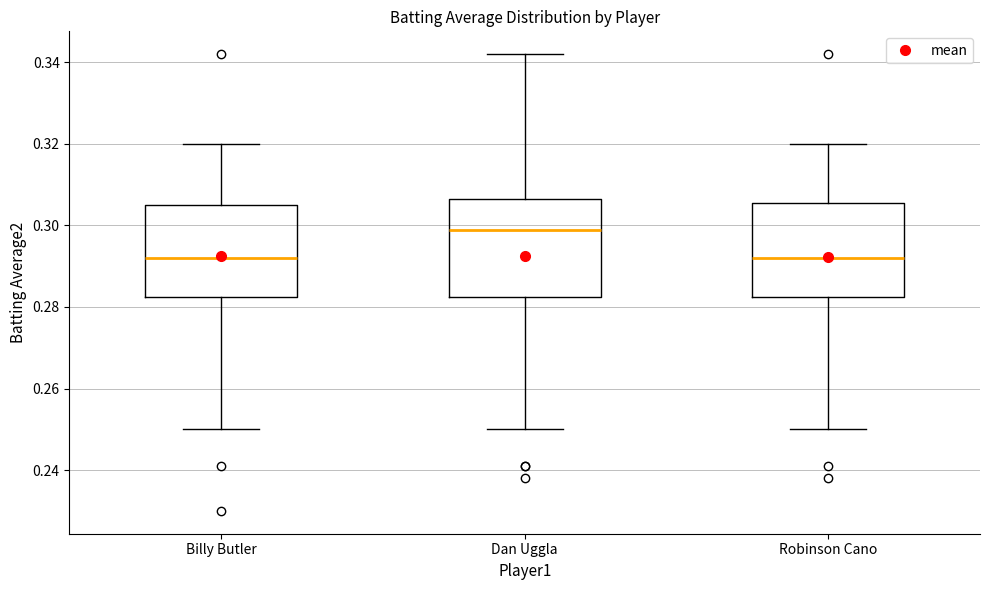

Which box has the highest median line?

Dan Uggla